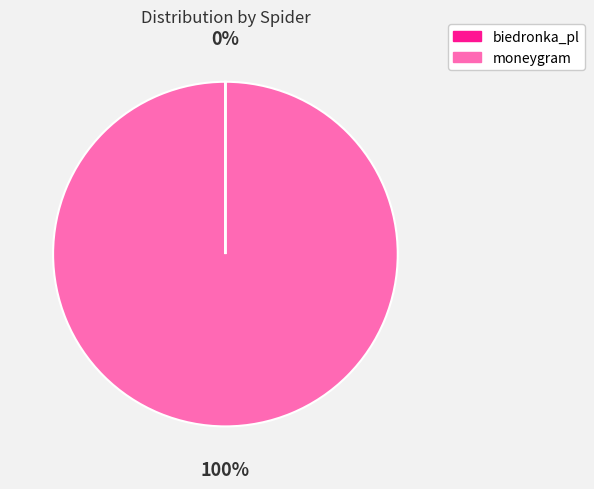

To the nearest percent, what is the average slice percentage?

50%